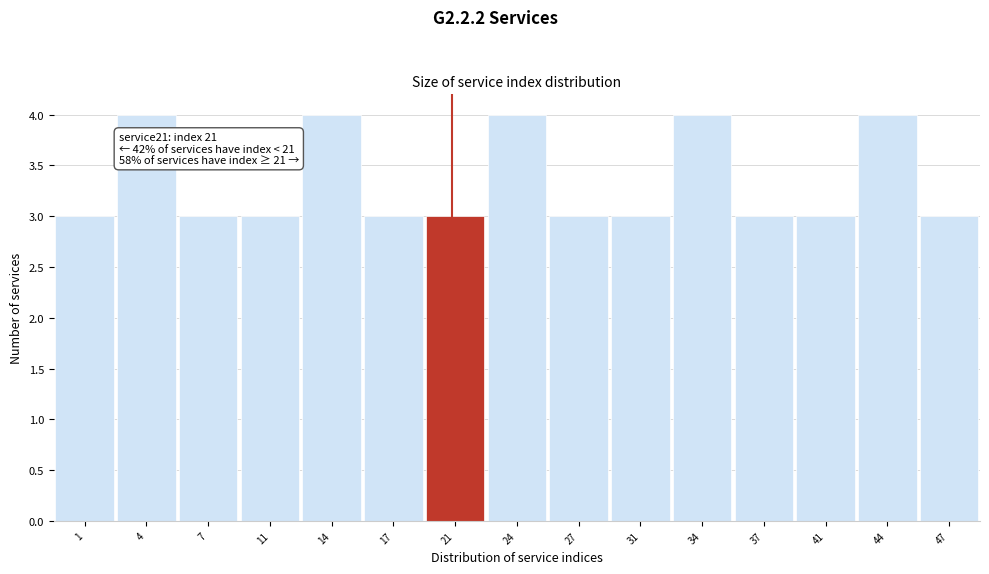

Reading left to right, list all the values displayed in this chart.

3	4	3	3	4	3	3	4	3	3	4	3	3	4	3